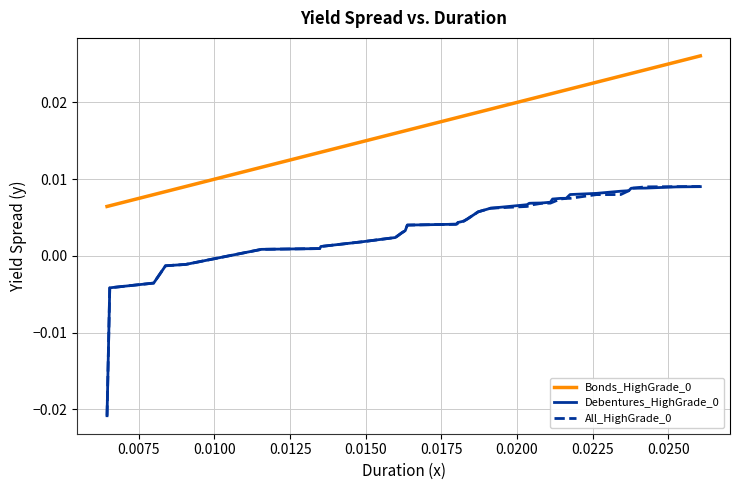

True or false: All_HighGrade_0 and Bonds_HighGrade_0 cross at least once.

False